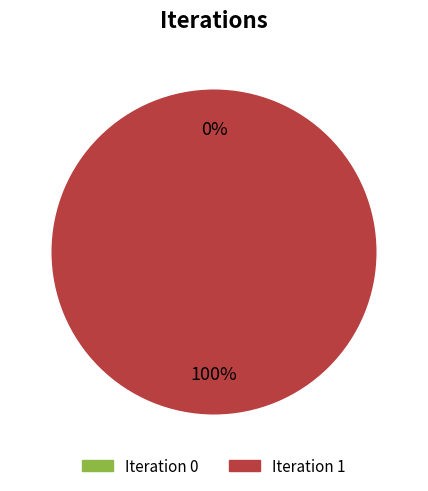

Rank the categories by value from highest to lowest.

Iteration 1, Iteration 0